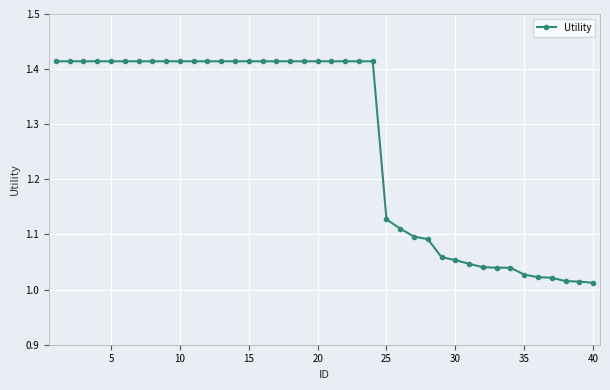

What is the average value?

1.3